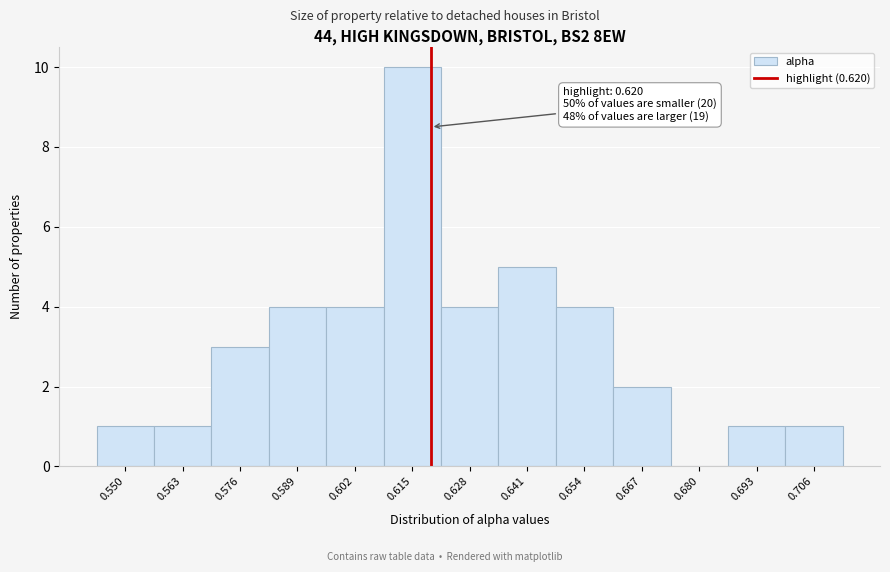

Which range on the x-axis has the tallest bar?

0.608 to 0.622